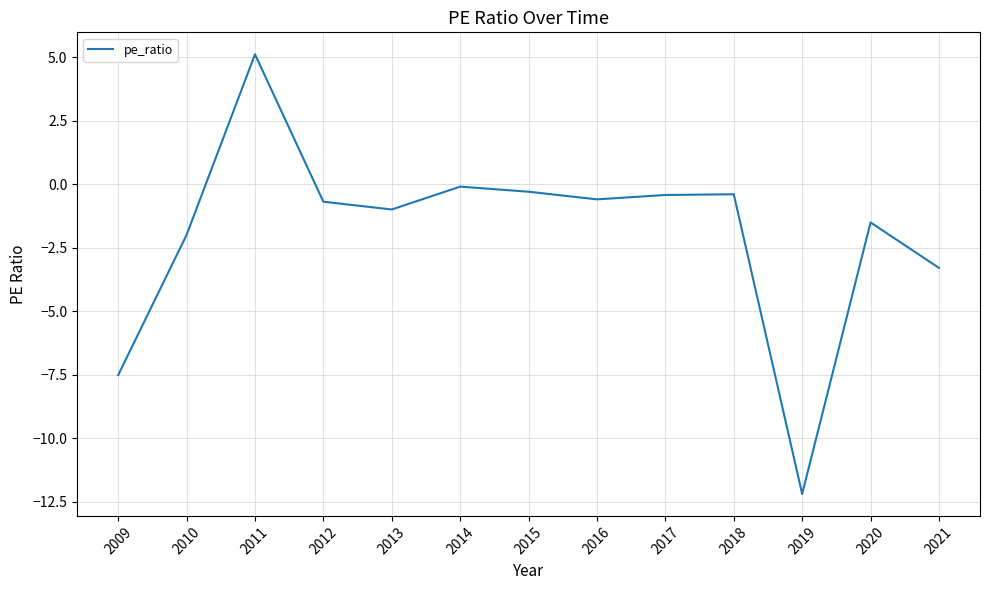

Where is the first local minimum?

2013